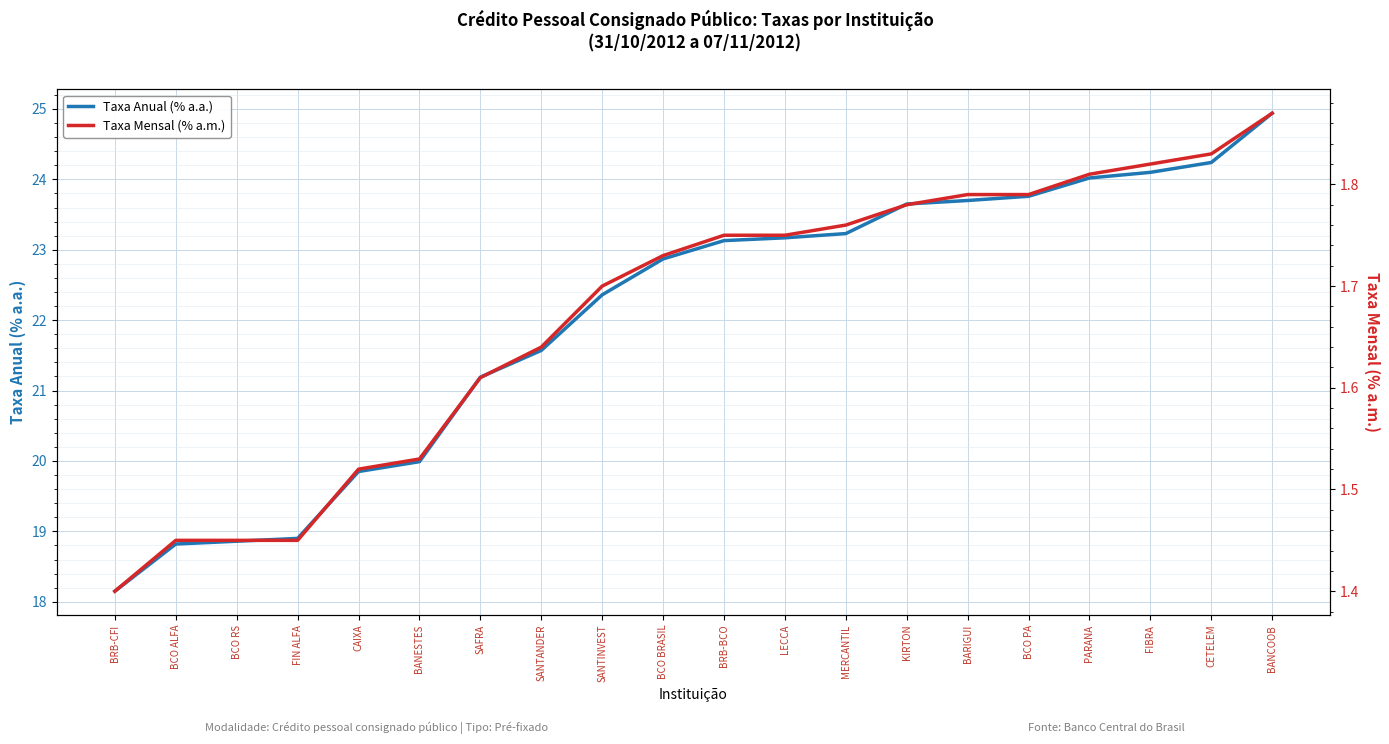

Rank the series by their average value, from lowest to highest.

Taxa Mensal (% a.m.), Taxa Anual (% a.a.)